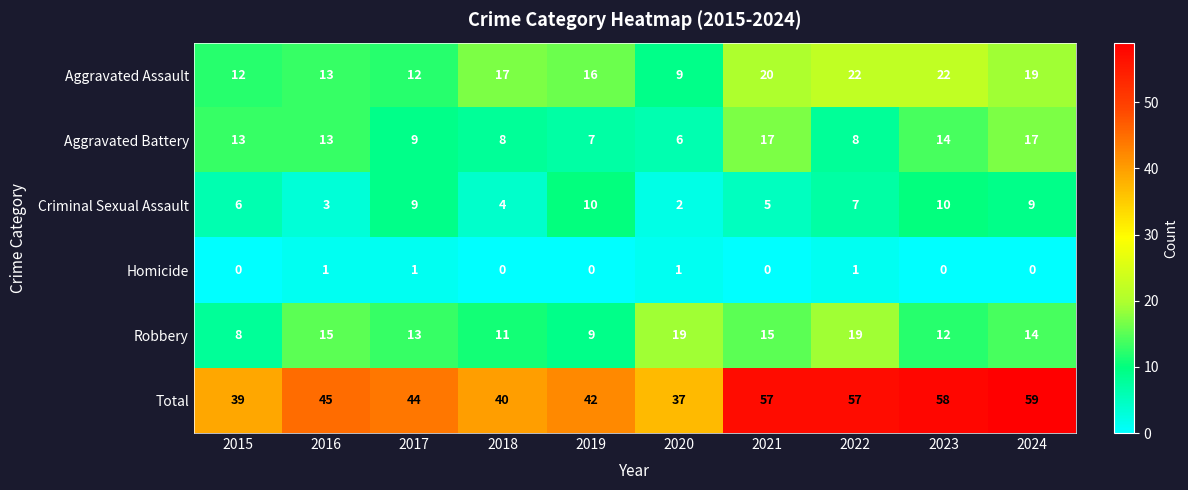

Is it true that Criminal Sexual Assault equals 9 at 2021?

False